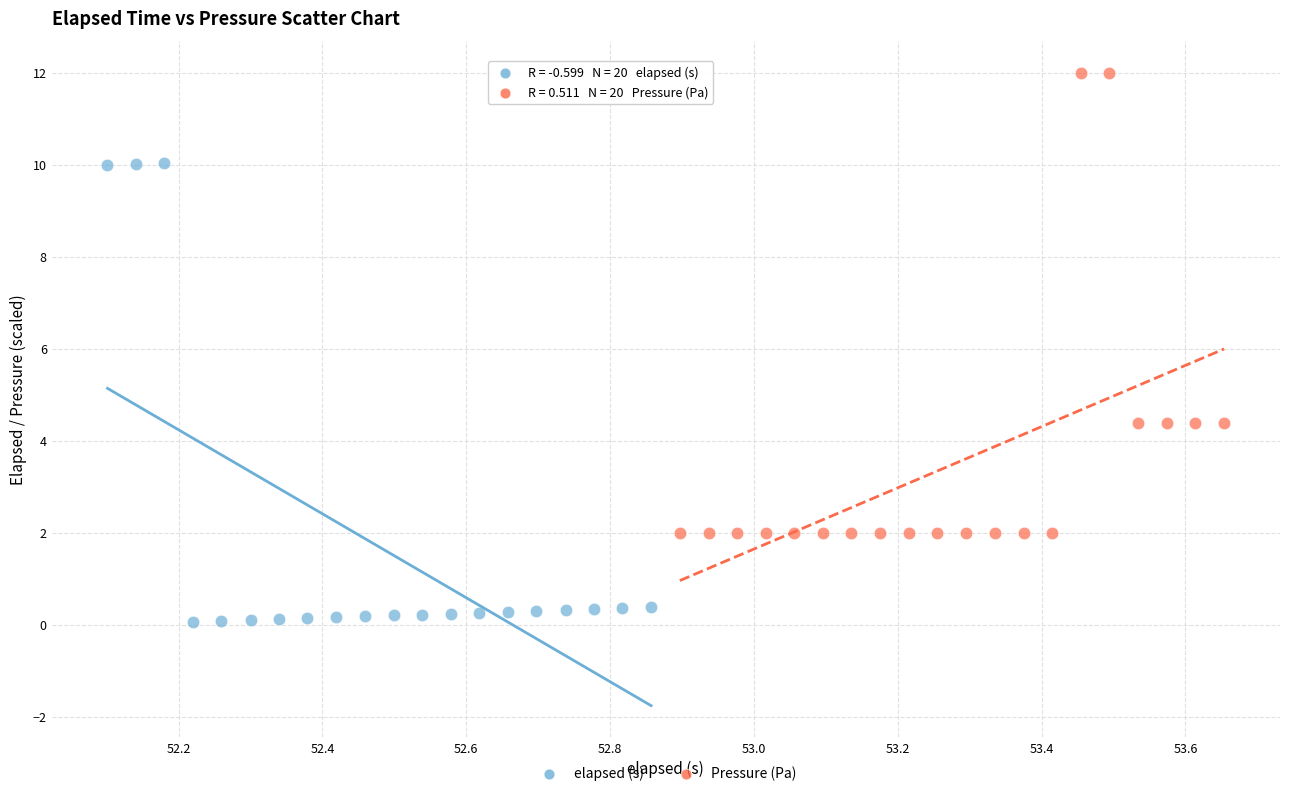

Which series reaches the minimum Y coordinate?

elapsed (s)